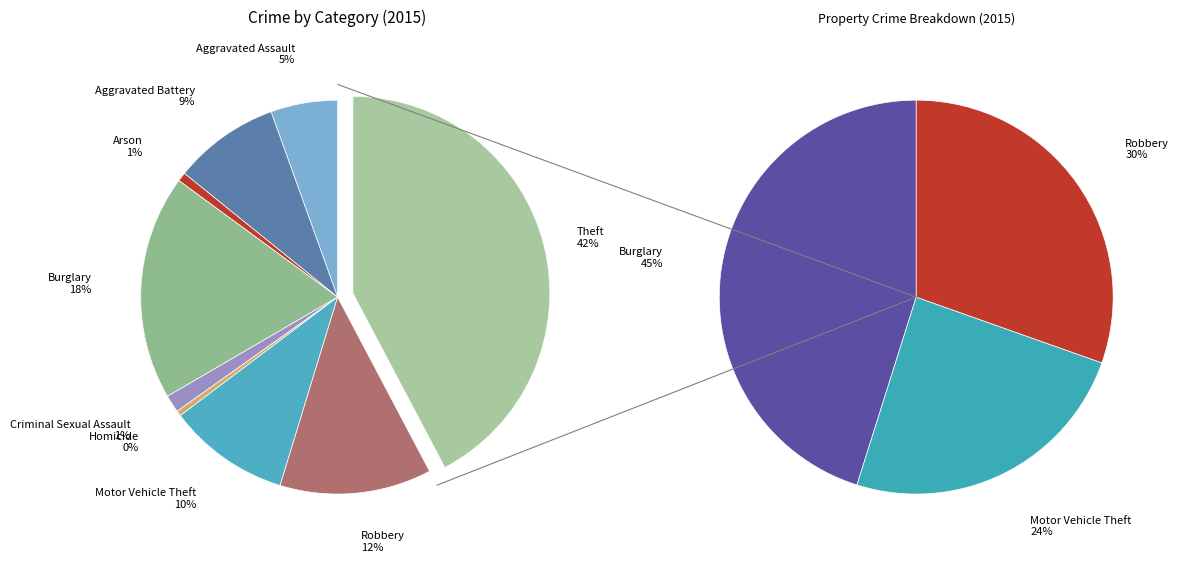

Does Burglary represent more than half of the total?

No